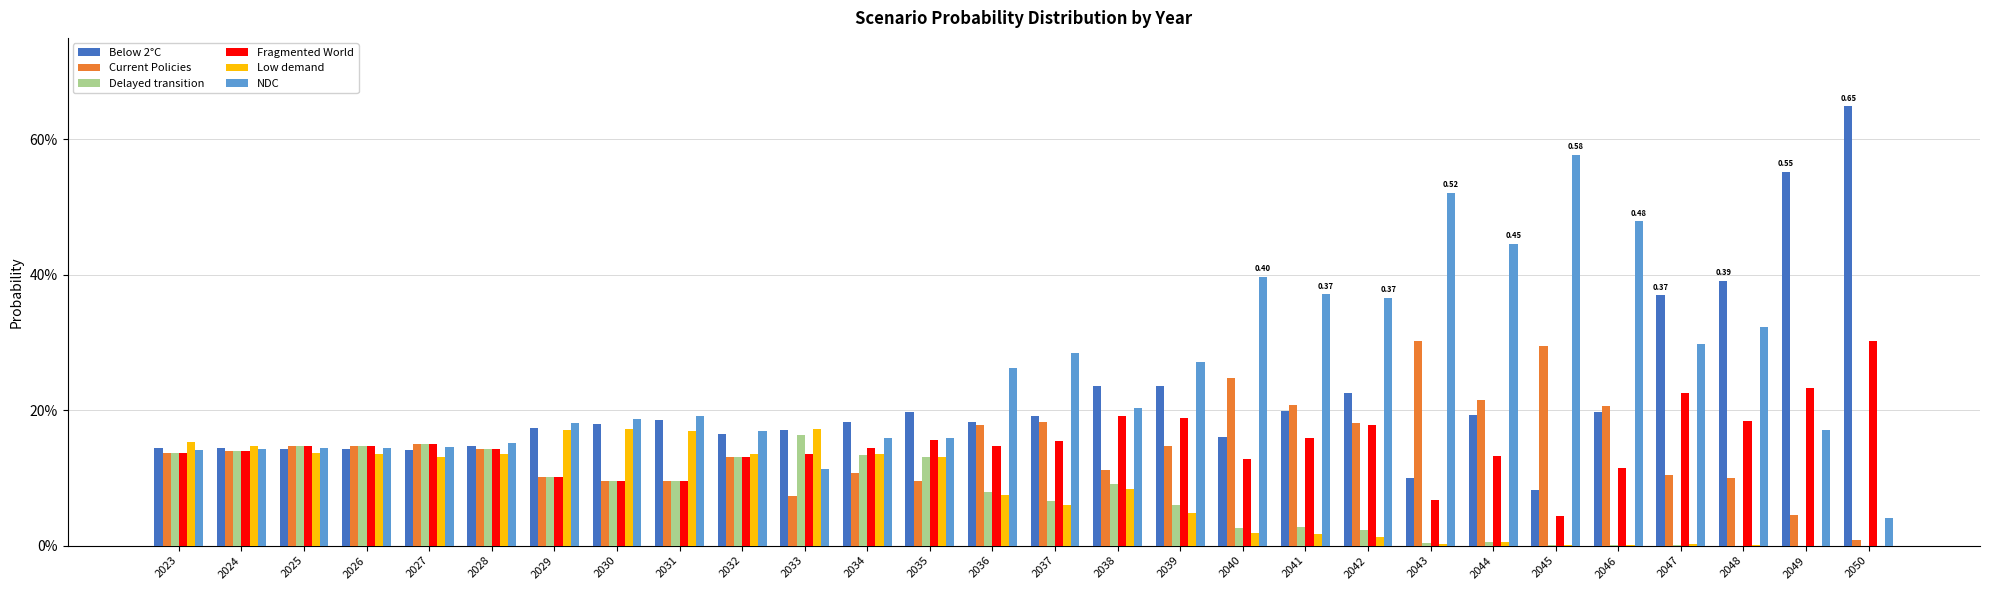

Is the value of NDC at 2041 greater than the value of Fragmented World at 2025?

Yes